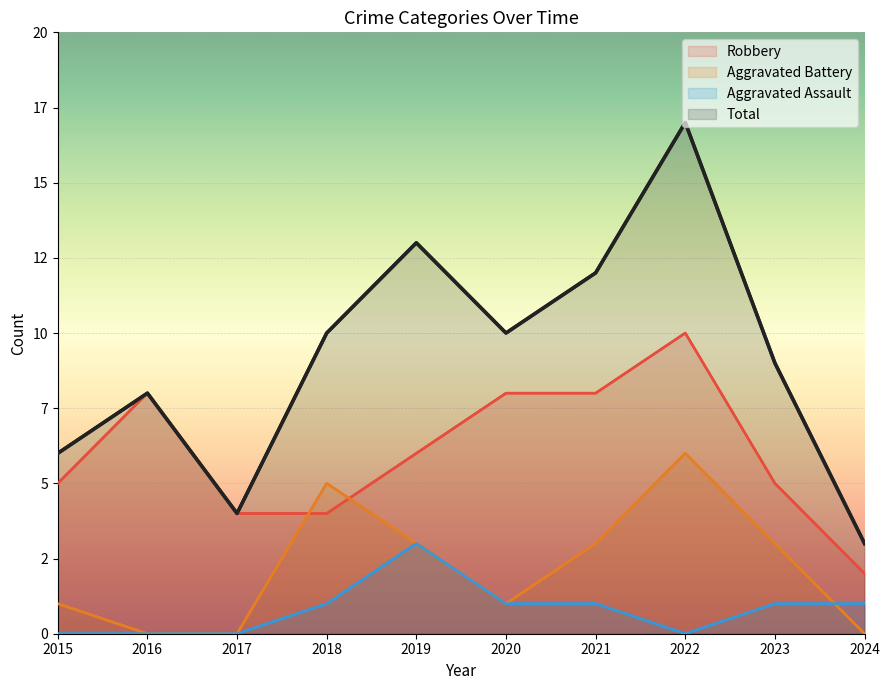

After their last crossing, which series has the higher values: Aggravated Battery or Robbery?

Robbery